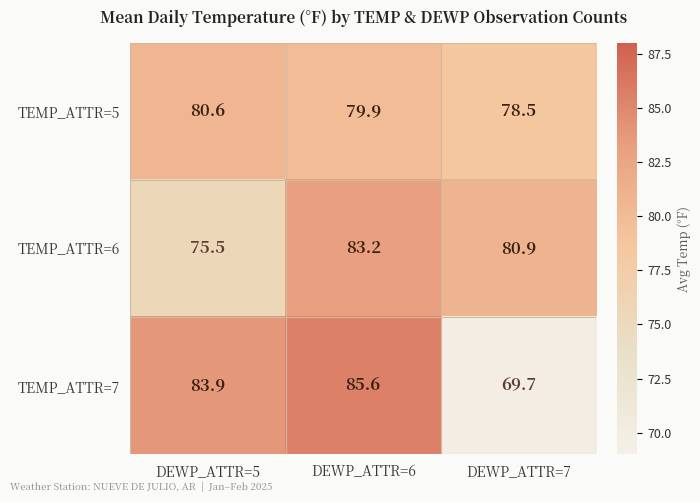

What is the difference between the maximum and minimum values in the TEMP_ATTR=5 series?

2.1